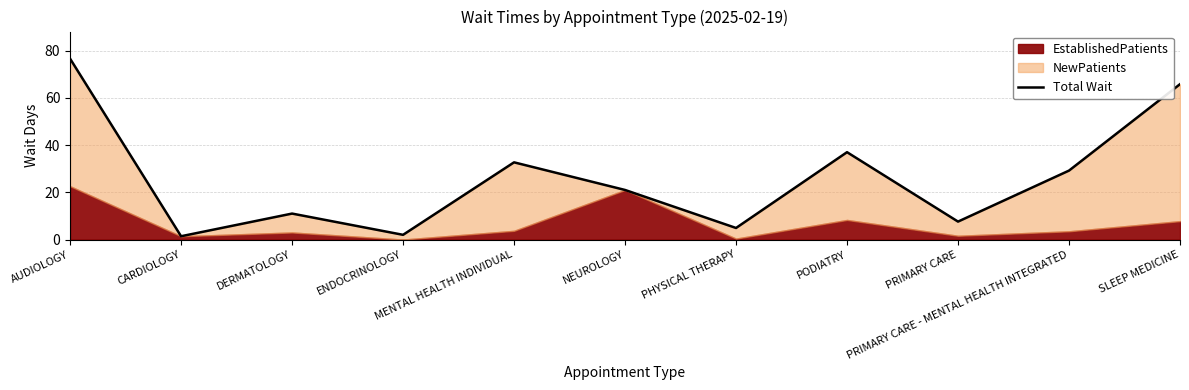

Does the chart display data point markers on the line(s)?

No